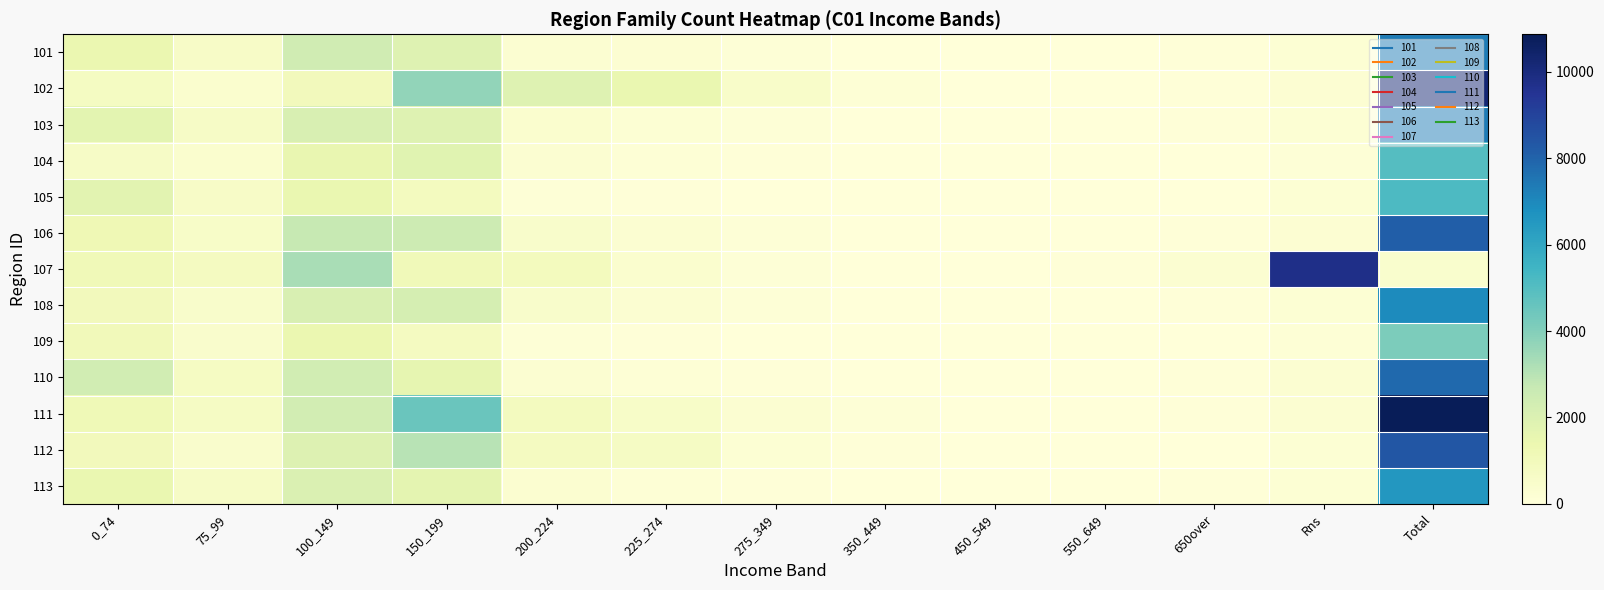

At which category is the sum across all series the highest?

Total